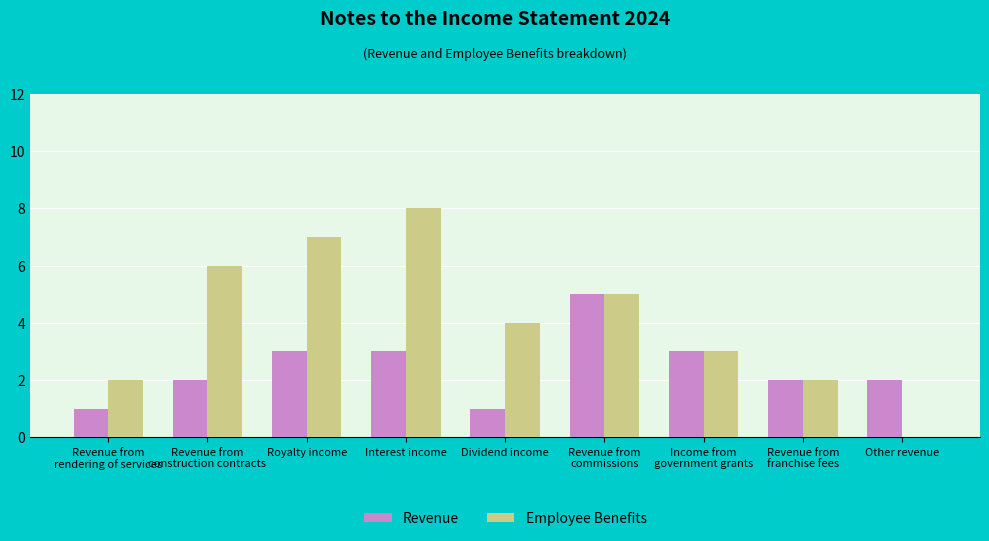

How many series are shown in this chart?

2